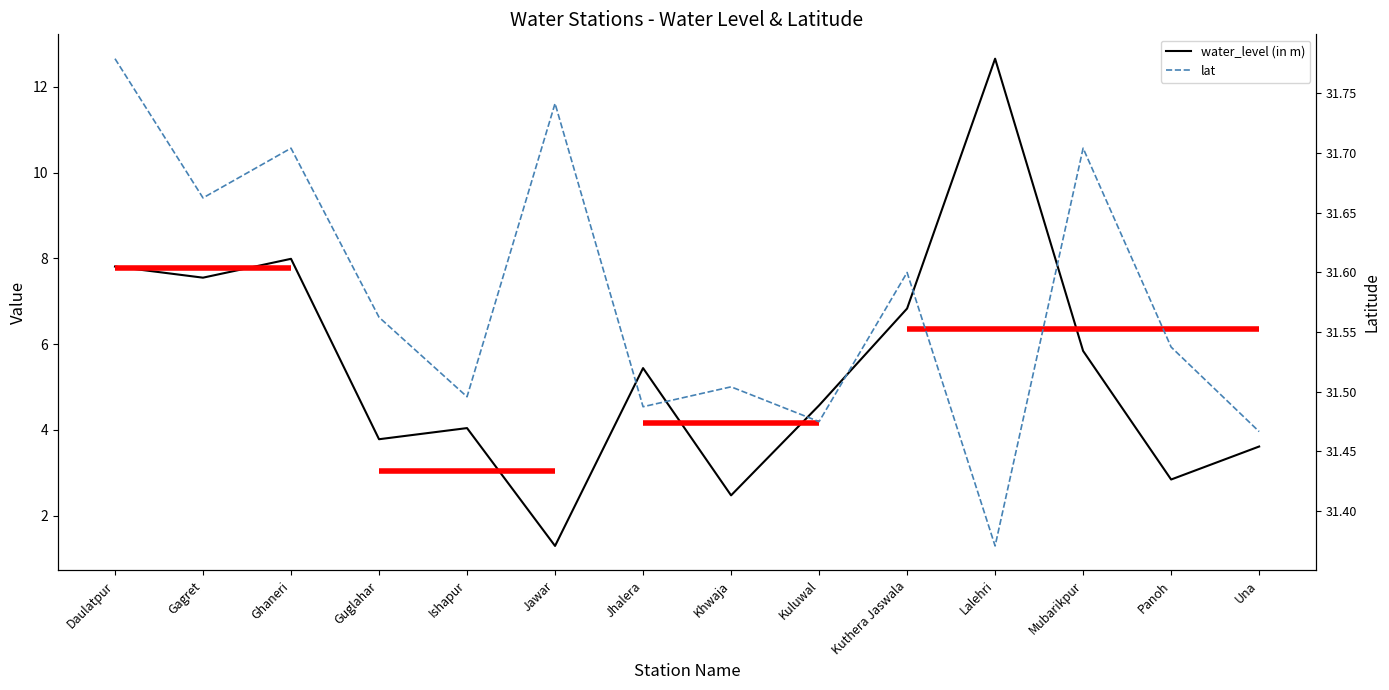

What is the spread (max minus min) of values at Guglahar?

27.8